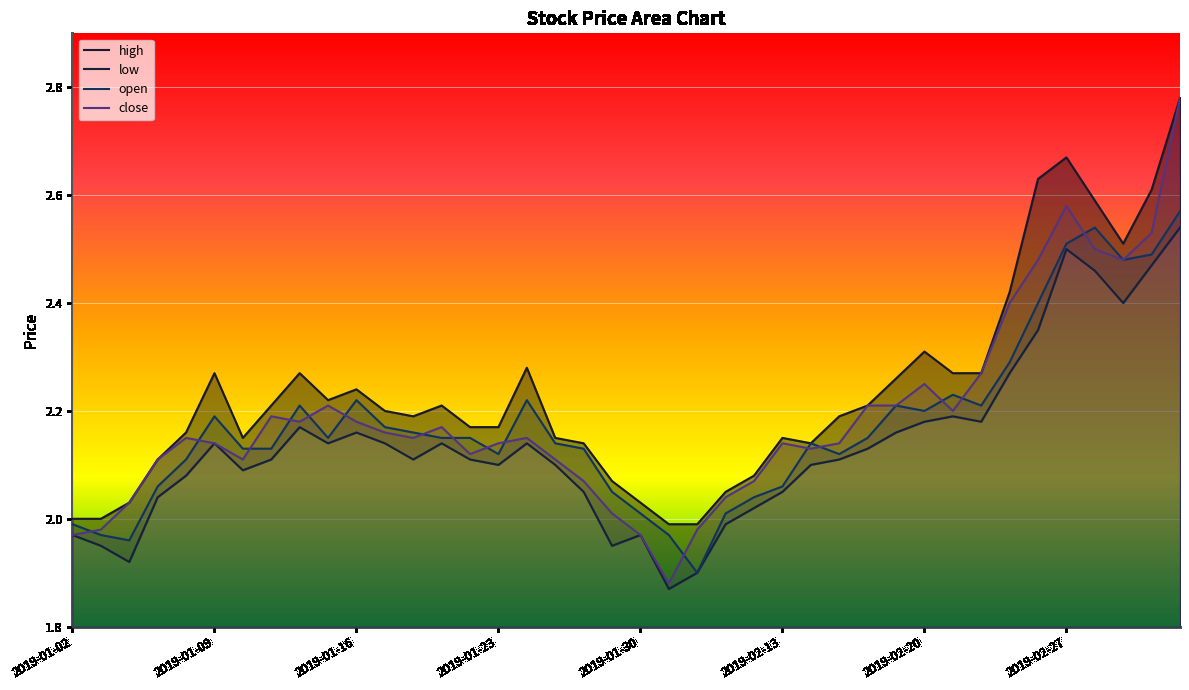

At which category is the sum across all series the highest?

2019-03-05